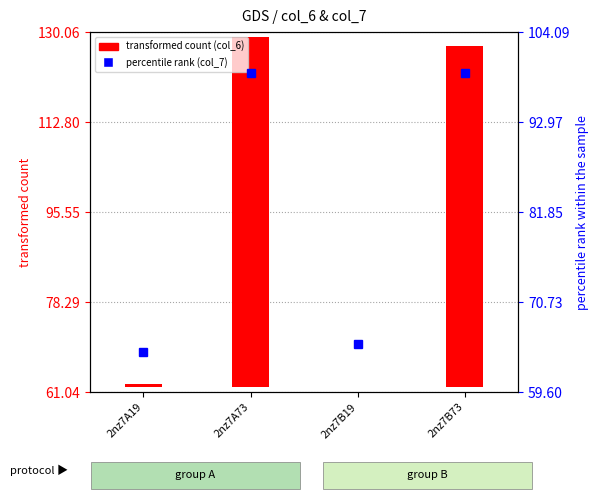

At which label does the data first exceed 99?

2nz7A73